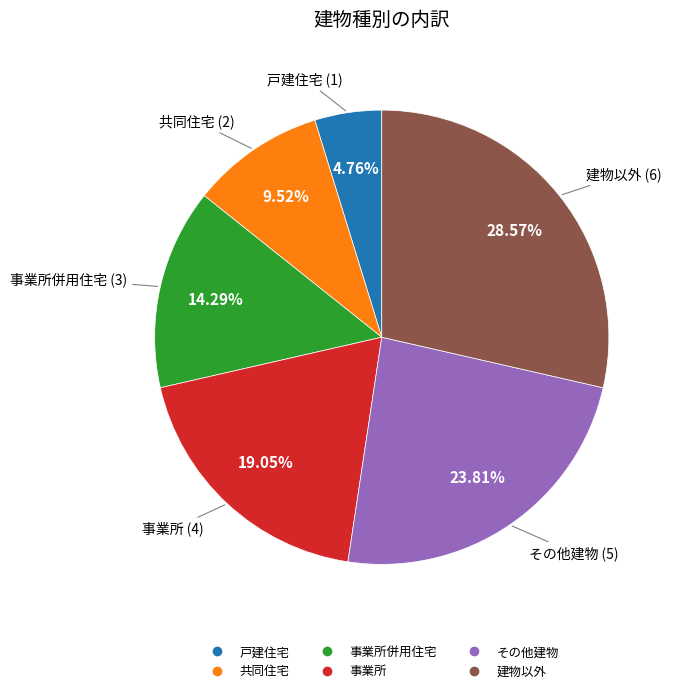

To the nearest percent, what is the average slice percentage?

17%